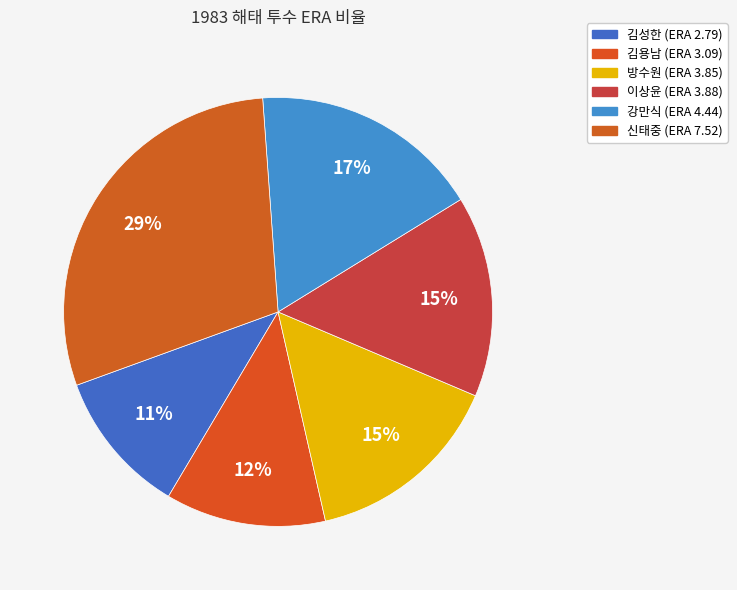

True or false: 김성한 accounts for 20% of the total.

False